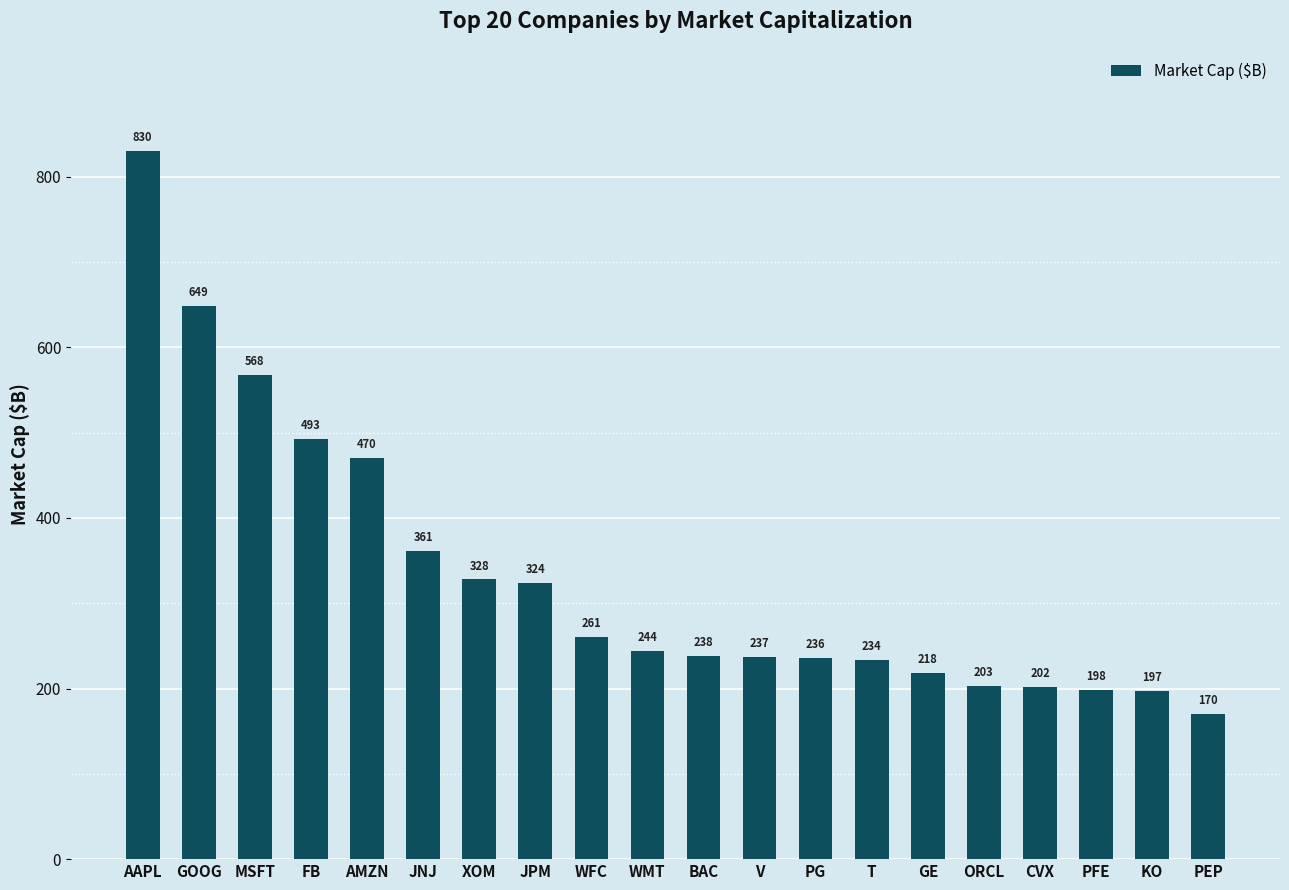

What is the difference between the maximum and minimum values?

660